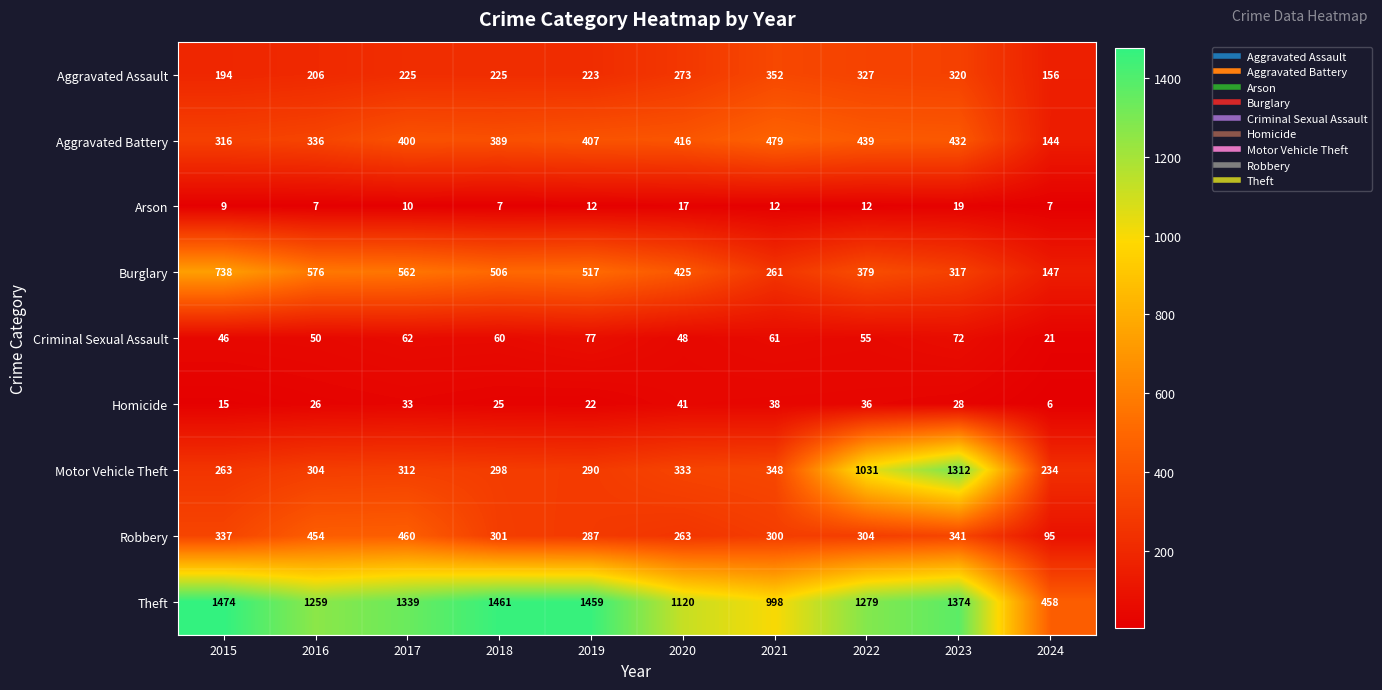

Count the number of data series in this chart.

9